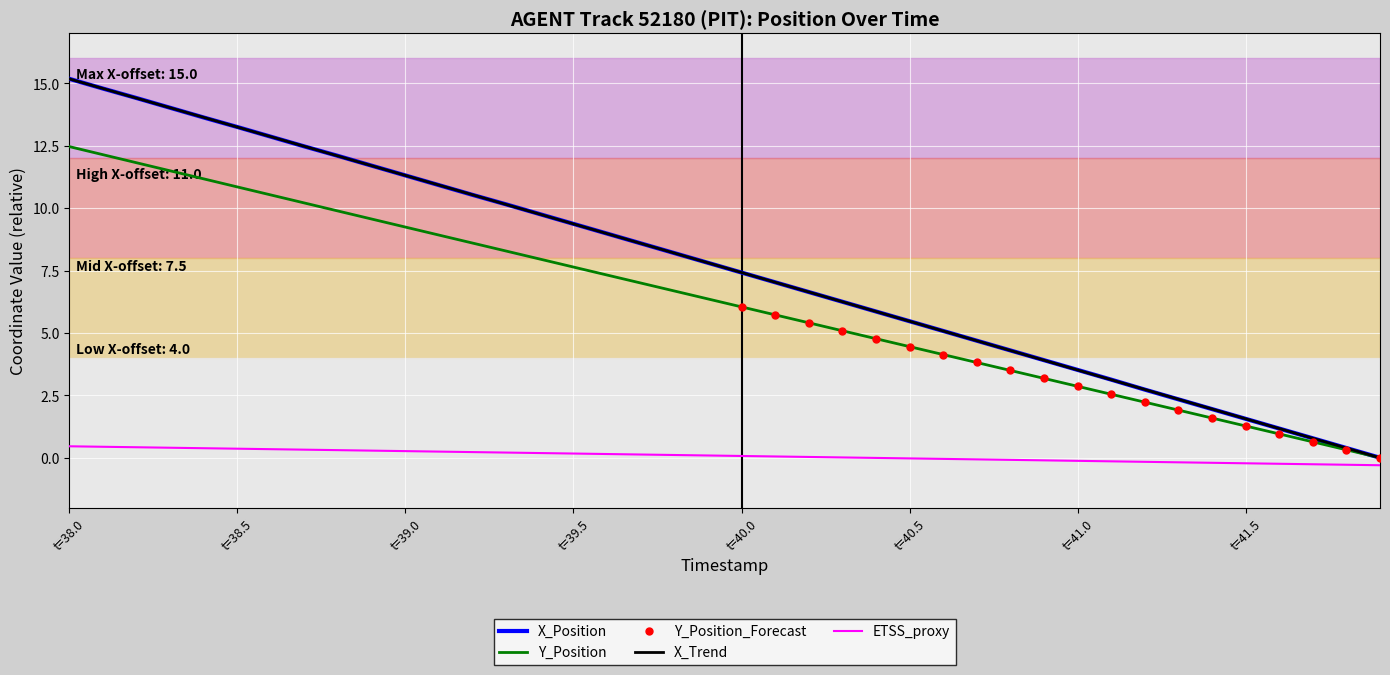

What is the average value of the Y series?

6.2